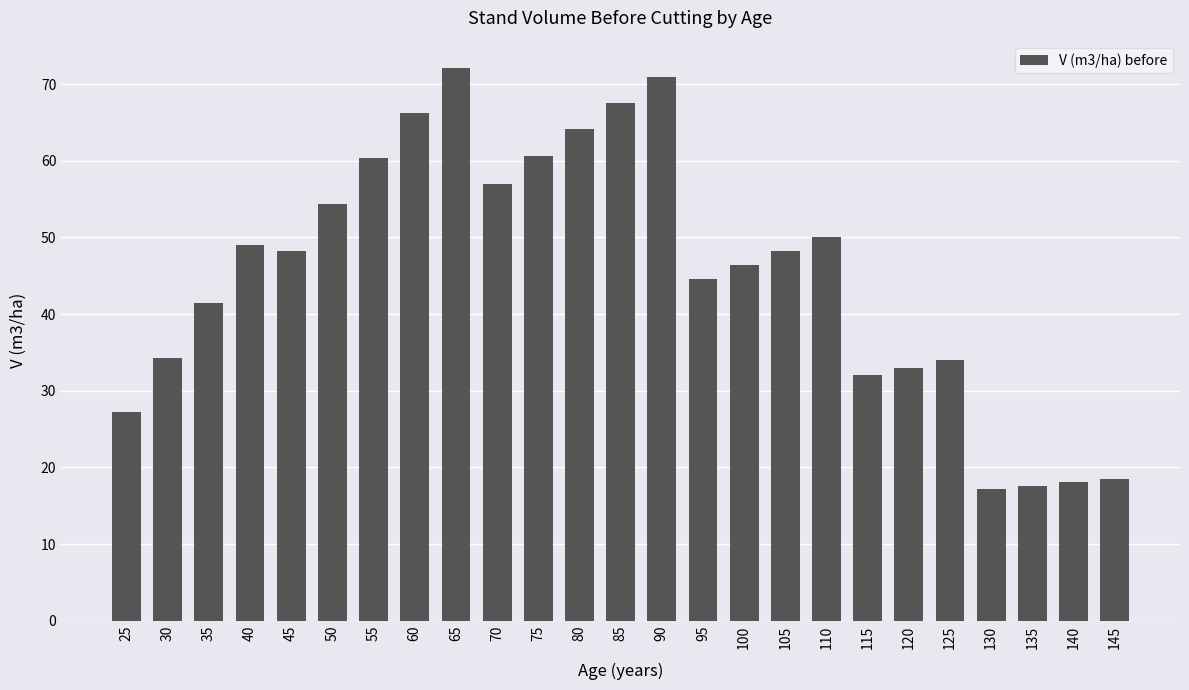

Between 25 and 110, which is larger?

110